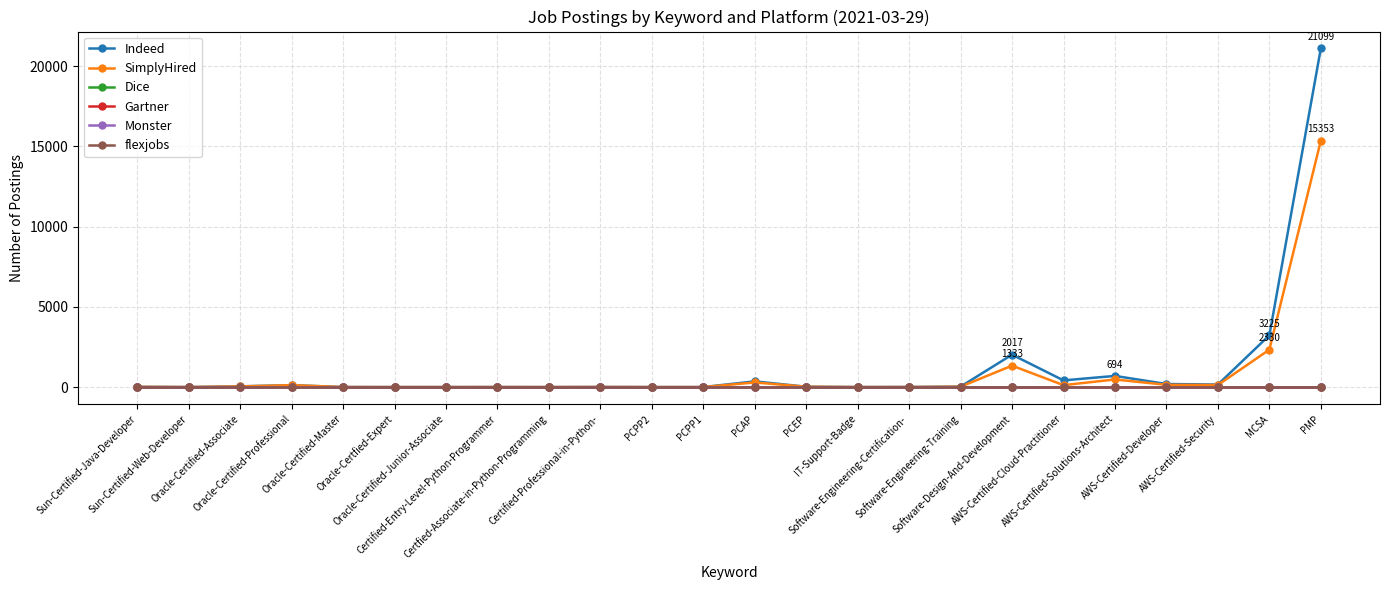

Does the chart have visible grid lines?

Yes